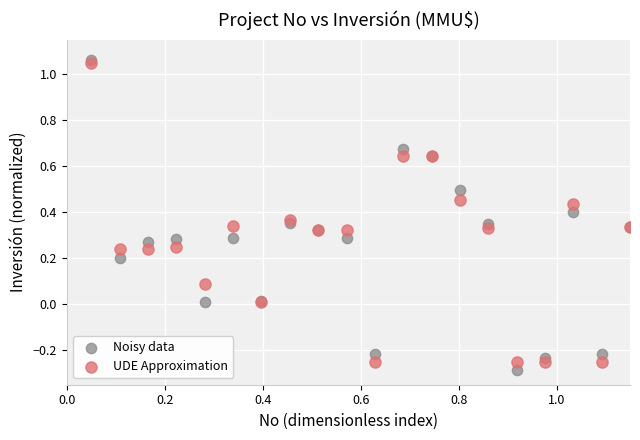

Which series reaches the maximum Y coordinate?

Noisy data